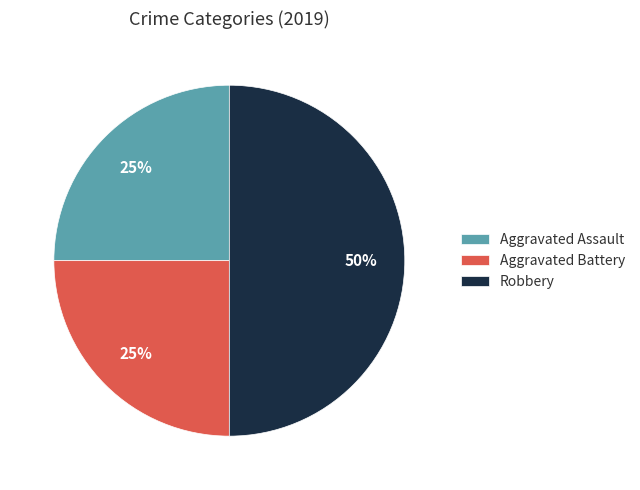

The Aggravated Assault slice represents 35% of the pie. True or false?

False